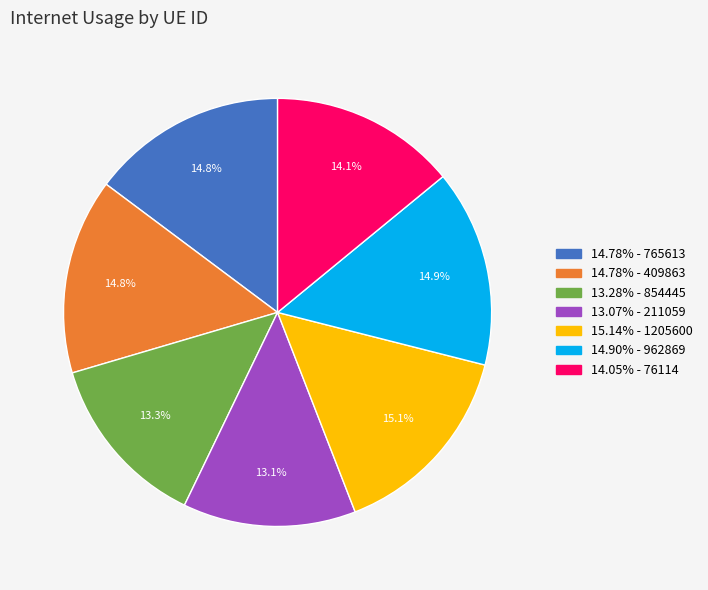

Is there a majority slice in this chart?

No